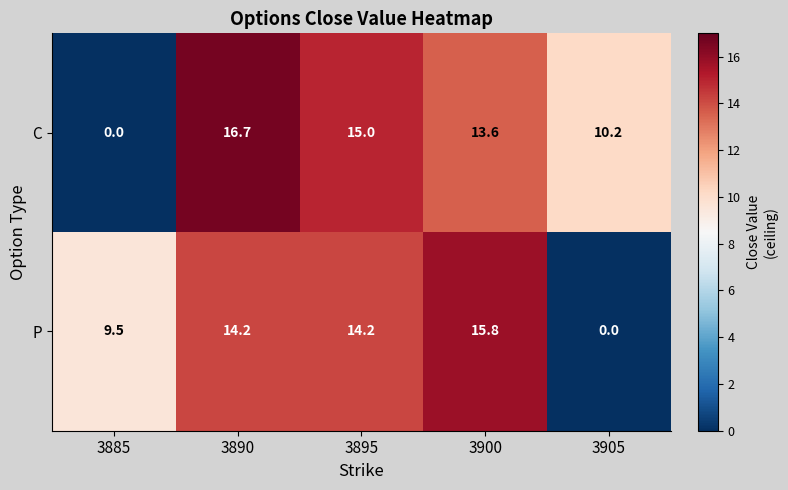

How many values in the C series are below 13?

2